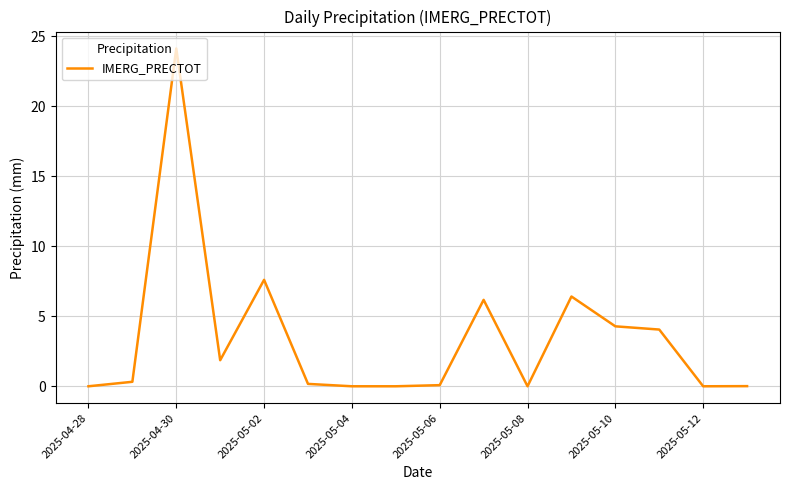

What is the label of the 1st point from the left?

2025-04-28